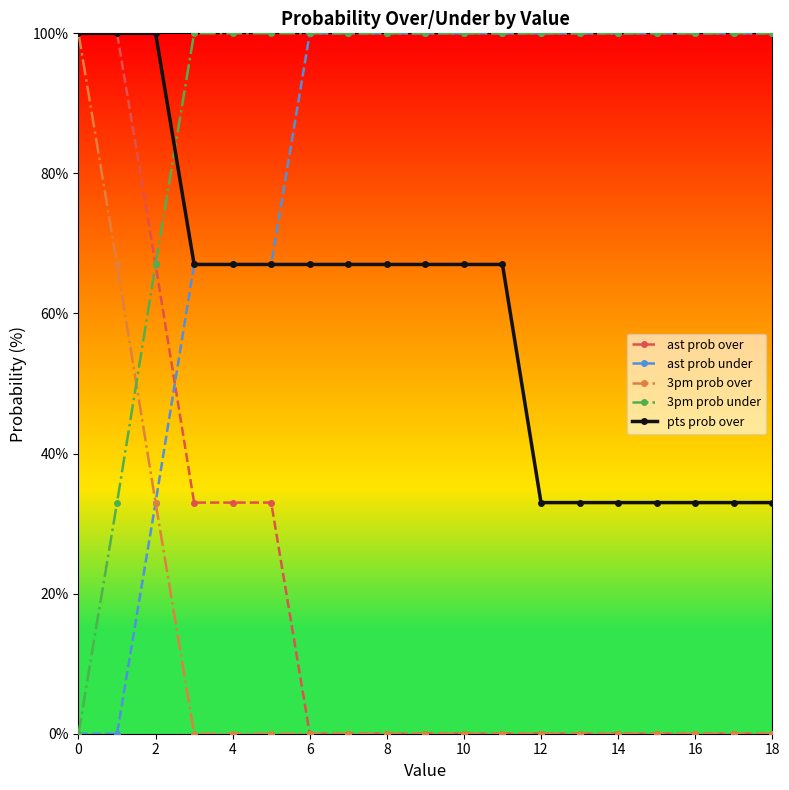

What is the average value of the ast prob under series?

81